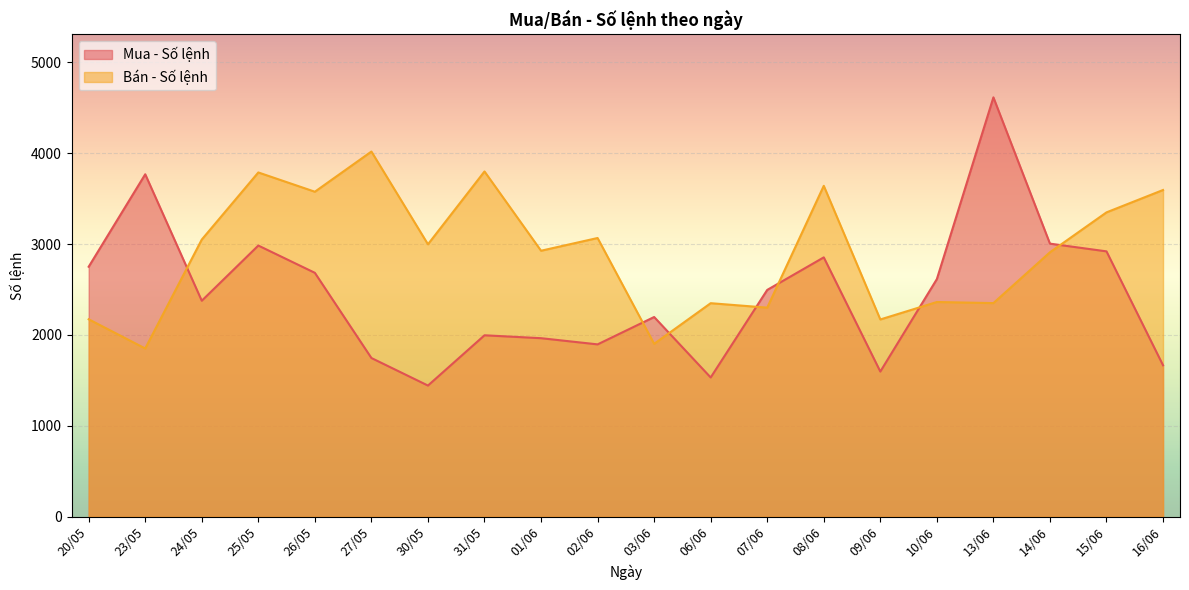

What is the difference between the Bán - Số lệnh values at 27/05 and 06/06?

1668